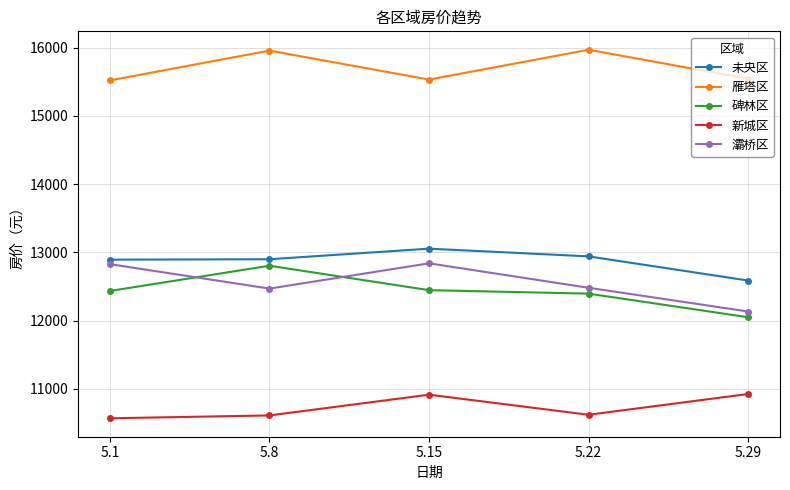

What is the lowest value of the 灞桥区 series?

12133